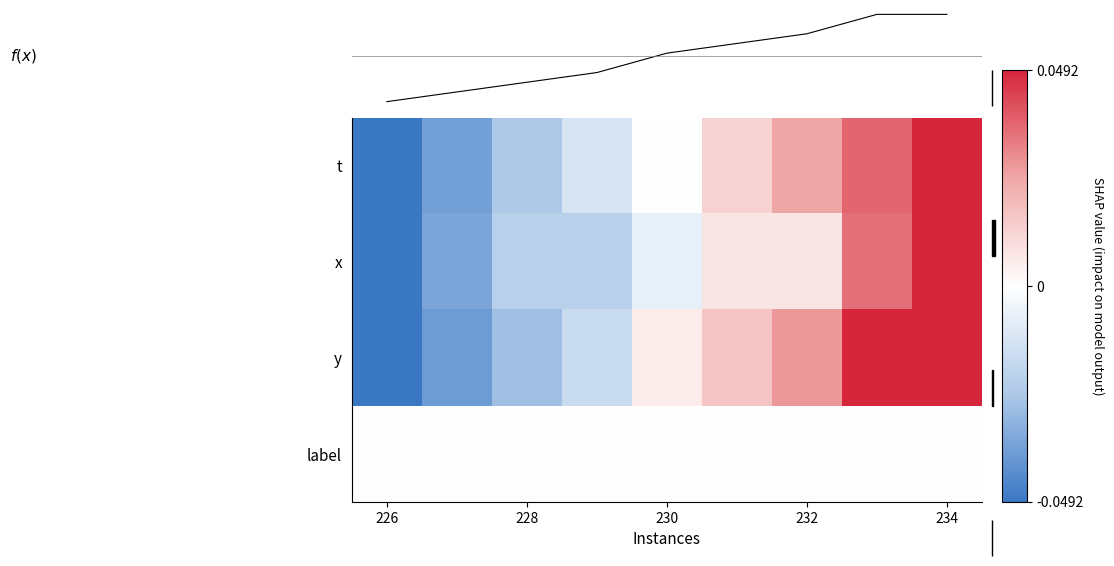

The value of label at 232 is 0.0. True or false?

True